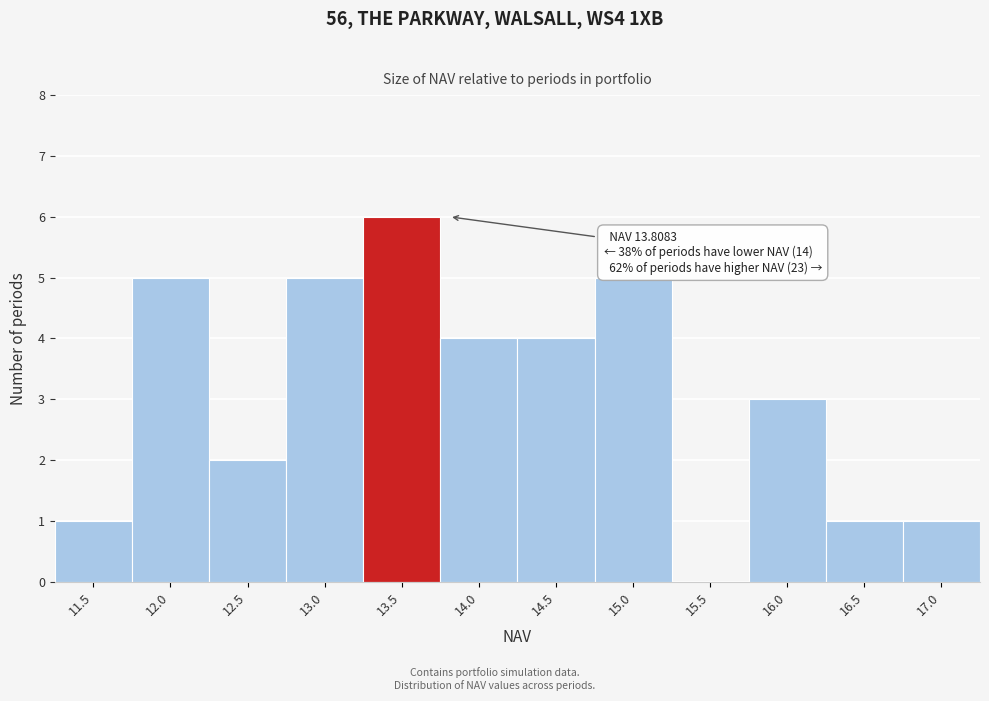

Reading left to right, extract all data points from this chart.

11.5=1	12.0=5	12.5=2	13.0=5	13.5=6	14.0=4	14.5=4	15.0=5	15.5=0	16.0=3	16.5=1	17.0=1